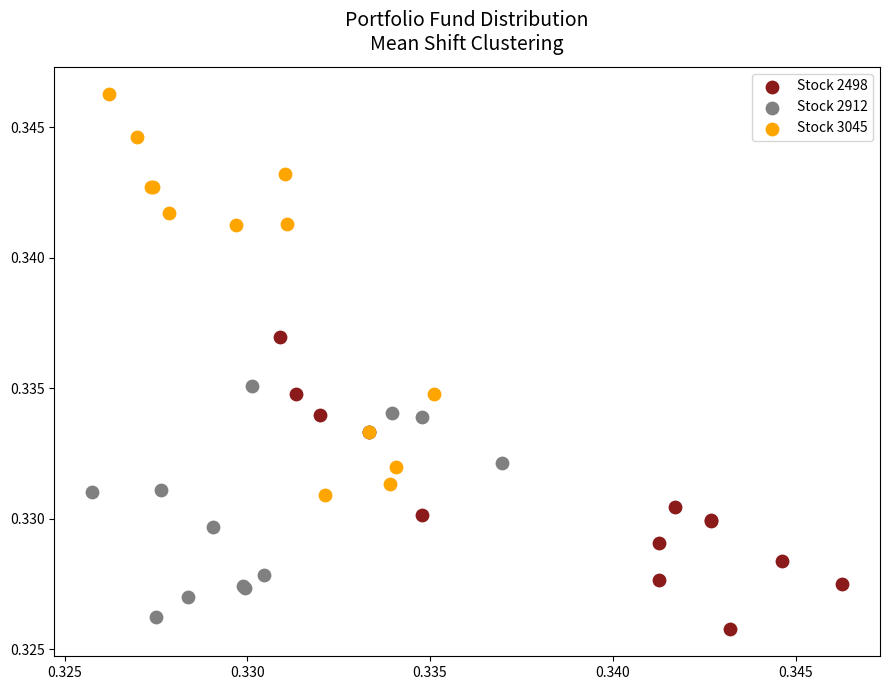

Which series reaches the maximum Y coordinate?

Stock 3045